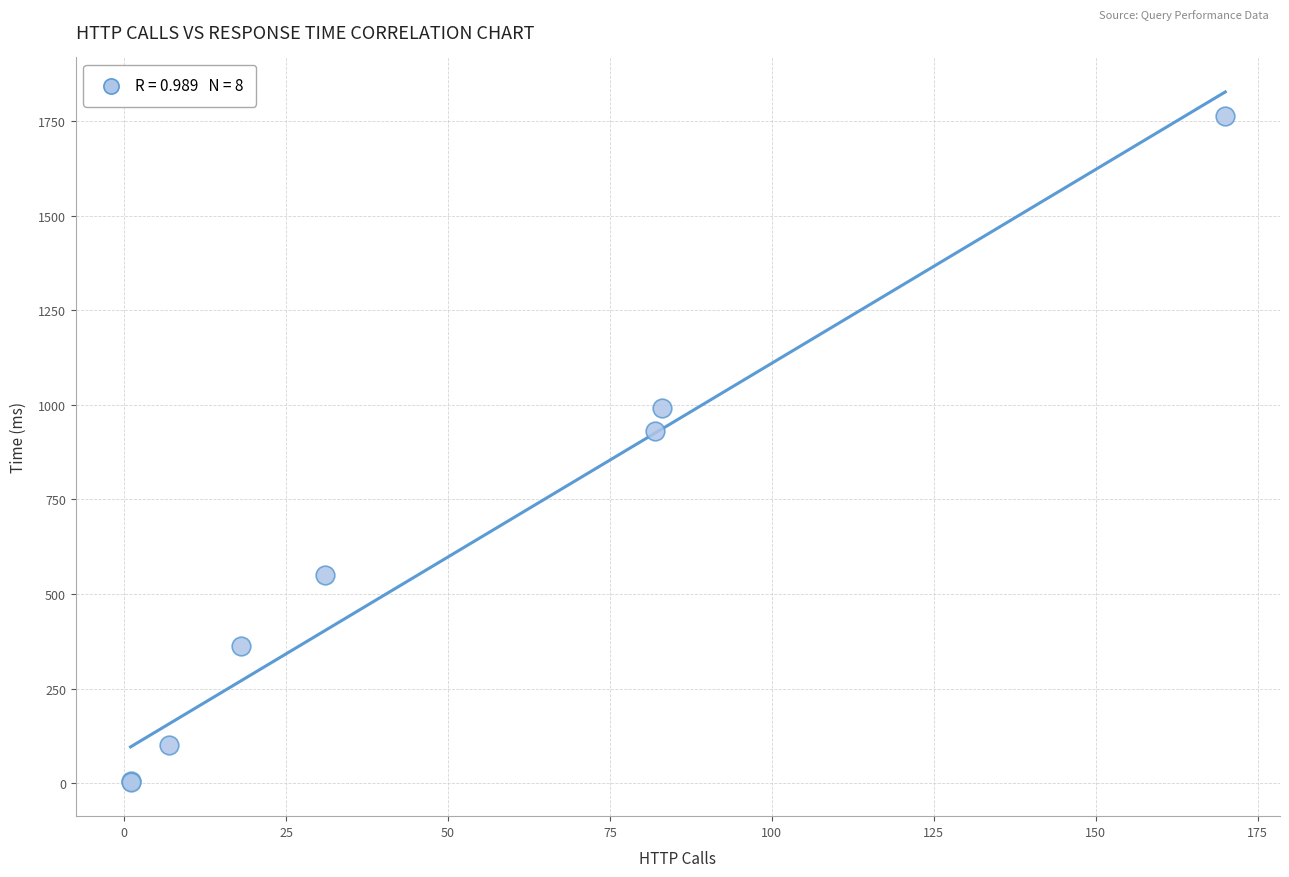

What Y value in the scatter plot is closest to 884?

930.8